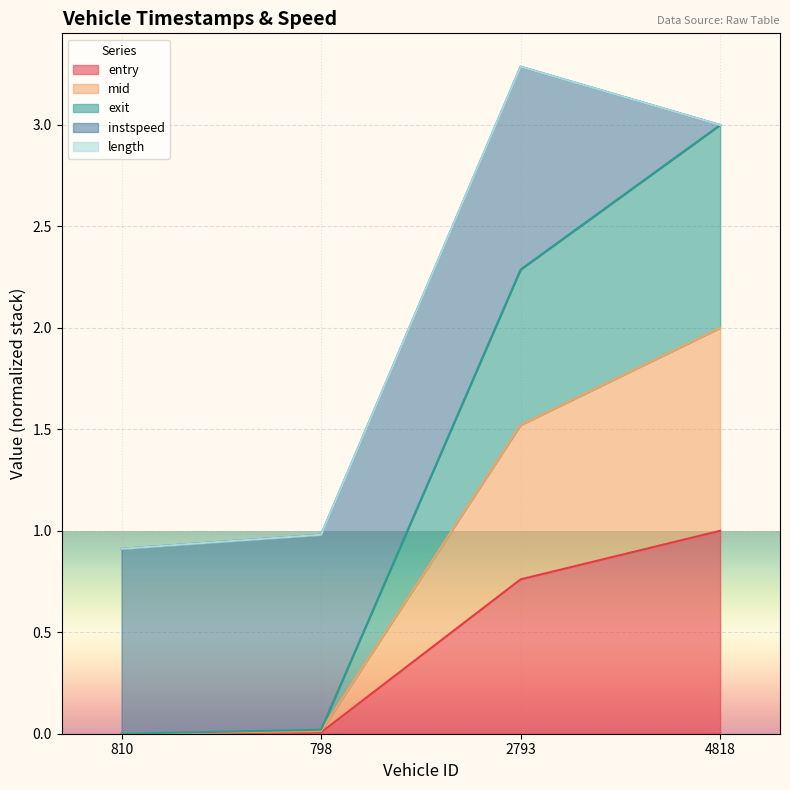

Does the chart display data point markers on the line(s)?

No